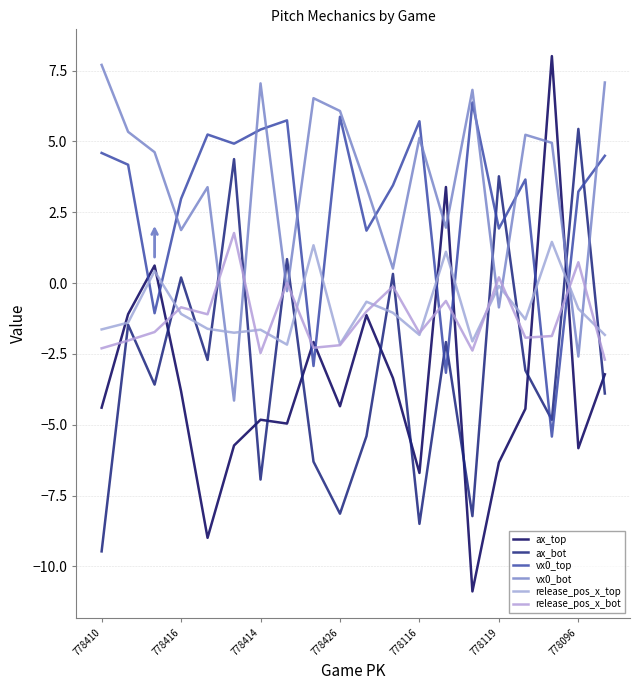

How many interior local valleys does the vx0_bot series have?

7